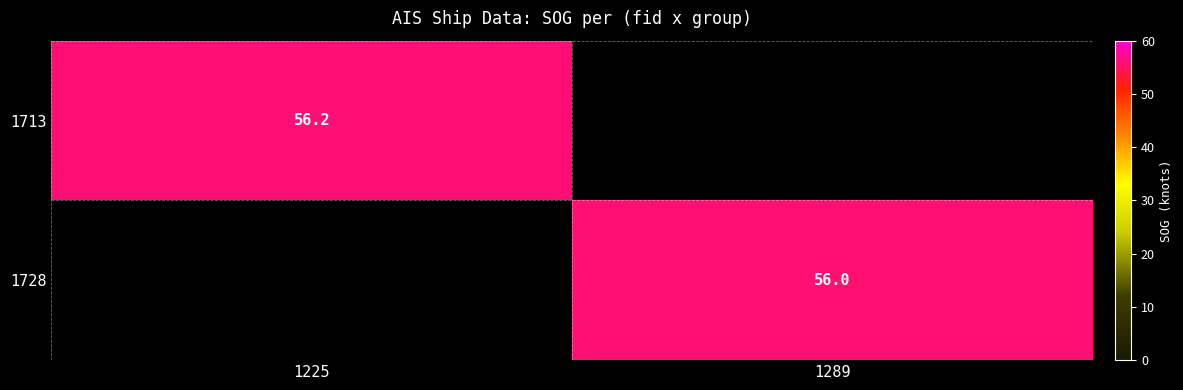

True or false: 1728 has a value of 19.5 at 1289.

False